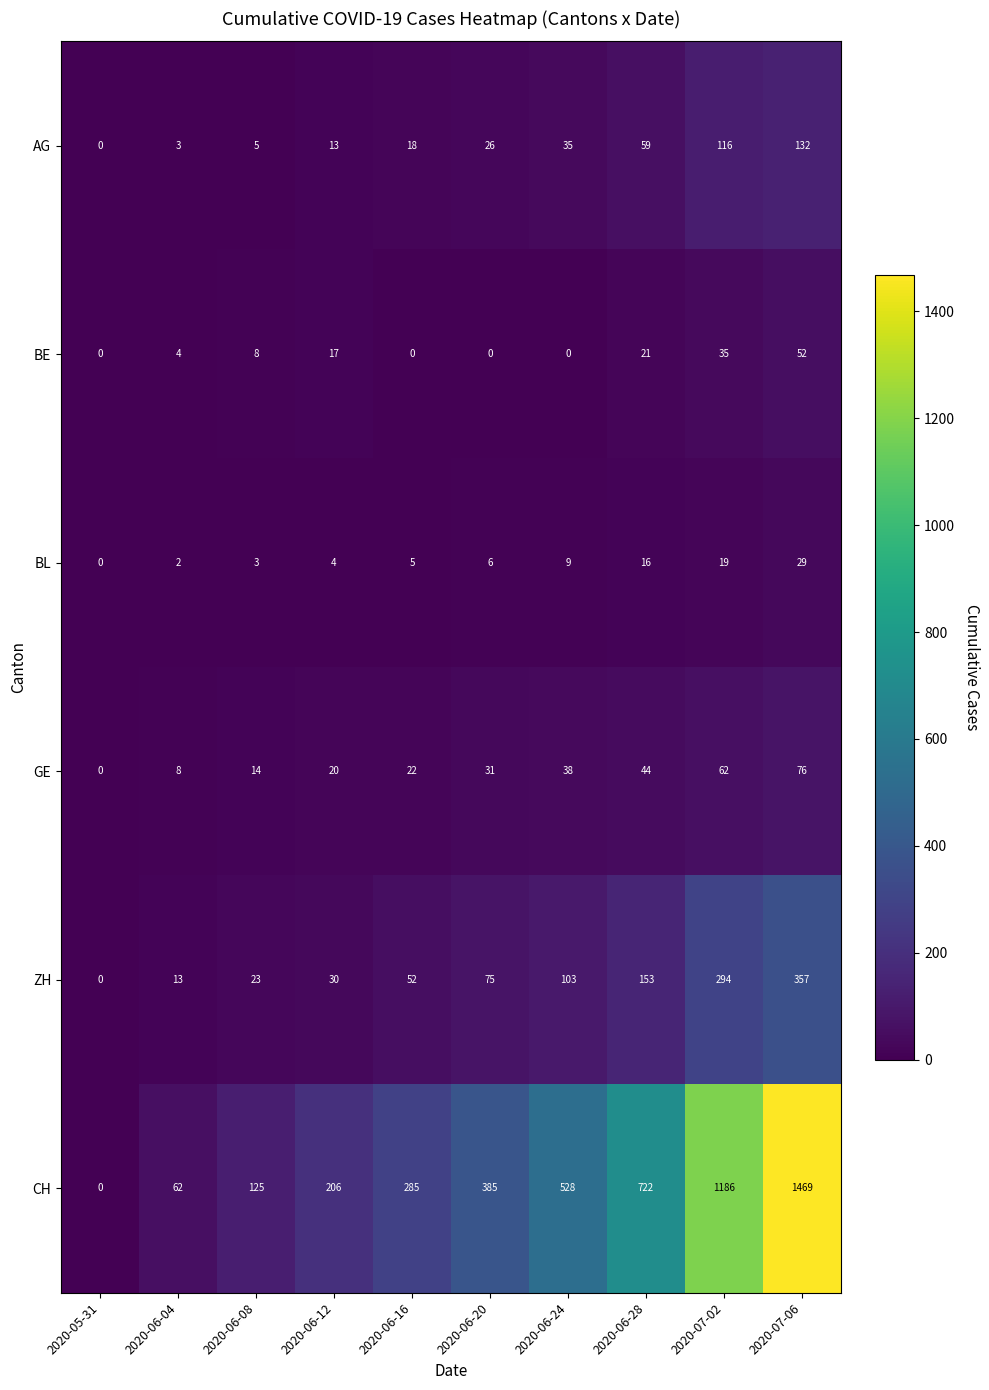

Rank the series by their maximum value, from highest to lowest.

CH, ZH, AG, GE, BE, BL